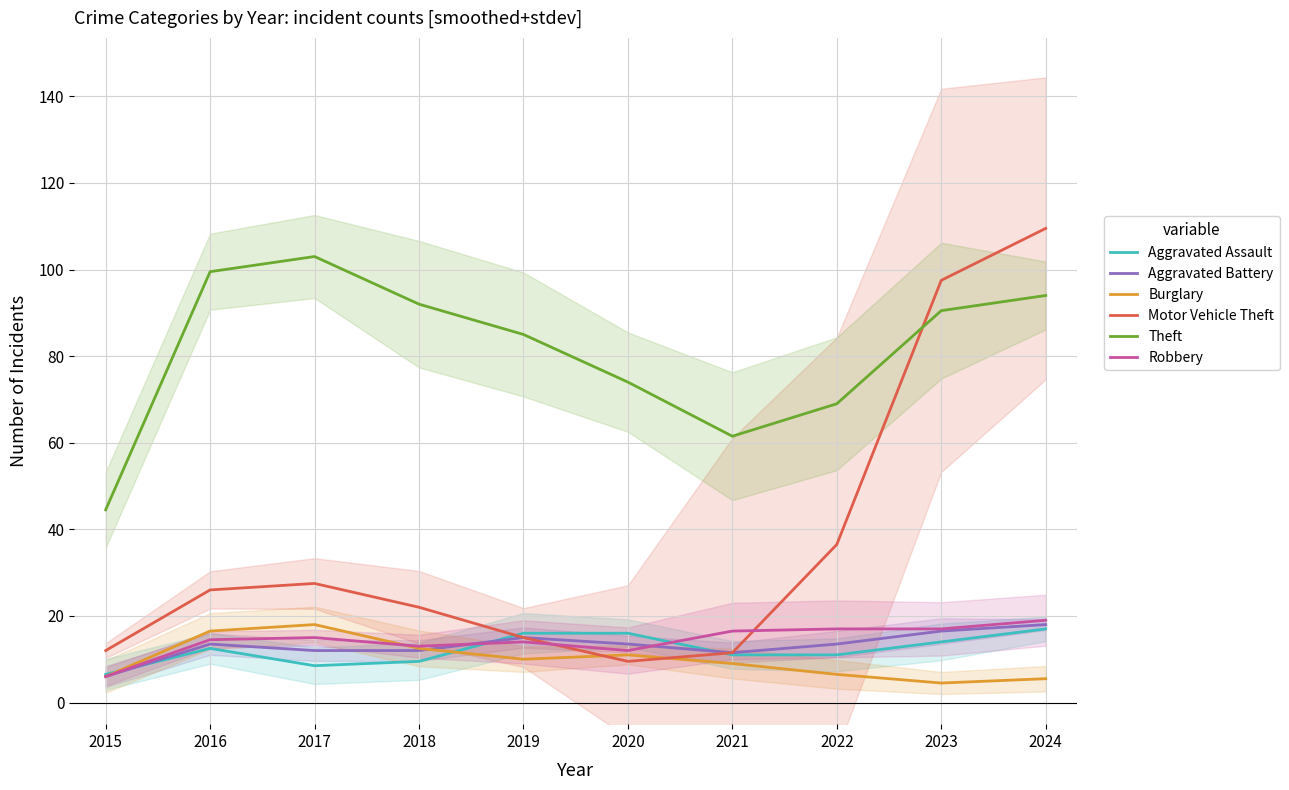

Reading left to right, list all the values displayed in this chart.

Aggravated Assault: 2015=6.5	2016=12.5	2017=8.5	2018=9.5	2019=16.0	2020=16.0	2021=11.0	2022=11.0	2023=14.0	2024=17.0
Aggravated Battery: 2015=6.0	2016=13.5	2017=12.0	2018=12.0	2019=15.0	2020=13.5	2021=11.5	2022=13.5	2023=16.5	2024=18.0
Burglary: 2015=6.0	2016=16.5	2017=18.0	2018=12.5	2019=10.0	2020=11.0	2021=9.0	2022=6.5	2023=4.5	2024=5.5
Motor Vehicle Theft: 2015=12.0	2016=26.0	2017=27.5	2018=22.0	2019=15.0	2020=9.5	2021=11.5	2022=36.5	2023=97.5	2024=109.5
Theft: 2015=44.5	2016=99.5	2017=103.0	2018=92.0	2019=85.0	2020=74.0	2021=61.5	2022=69.0	2023=90.5	2024=94.0
Robbery: 2015=6.0	2016=14.5	2017=15.0	2018=13.0	2019=14.0	2020=12.0	2021=16.5	2022=17.0	2023=17.0	2024=19.0